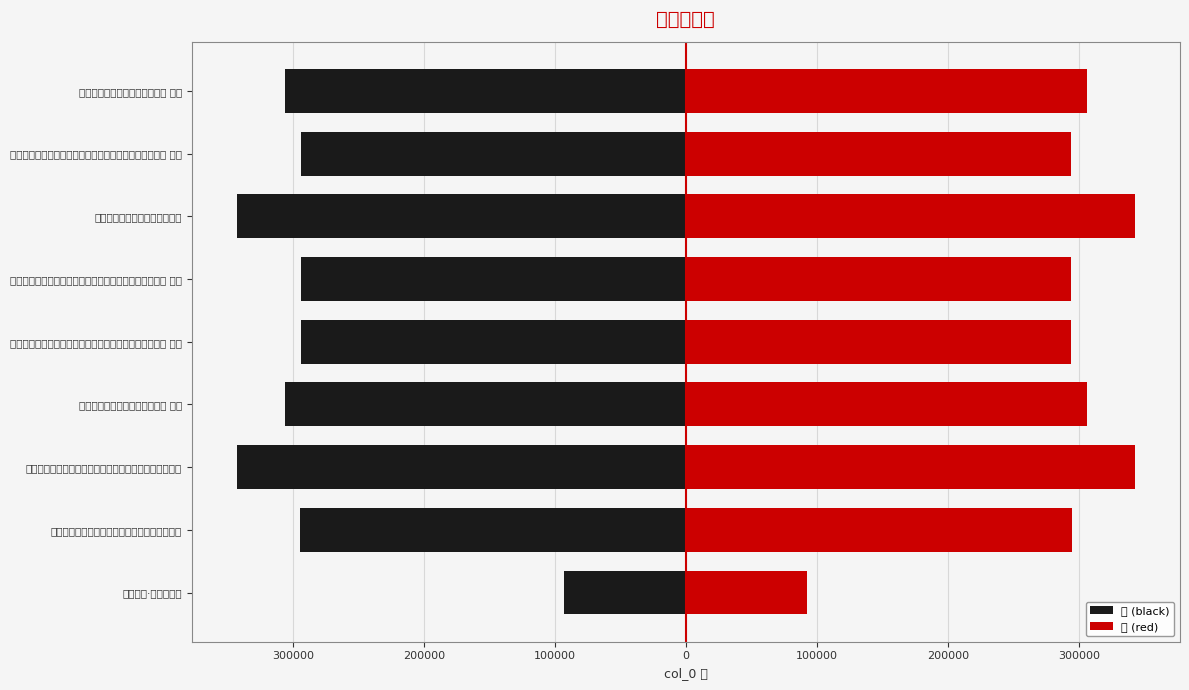

What is the maximum value for 左 (black)?

-92688.5